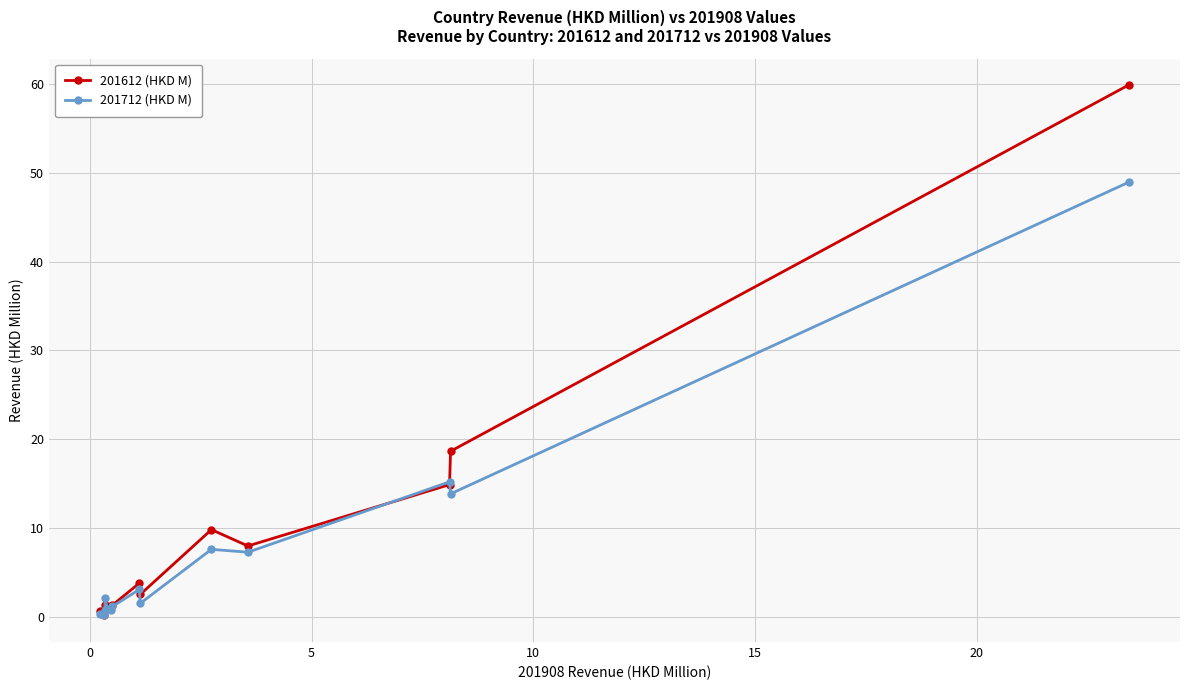

How many lines are shown in the chart?

2